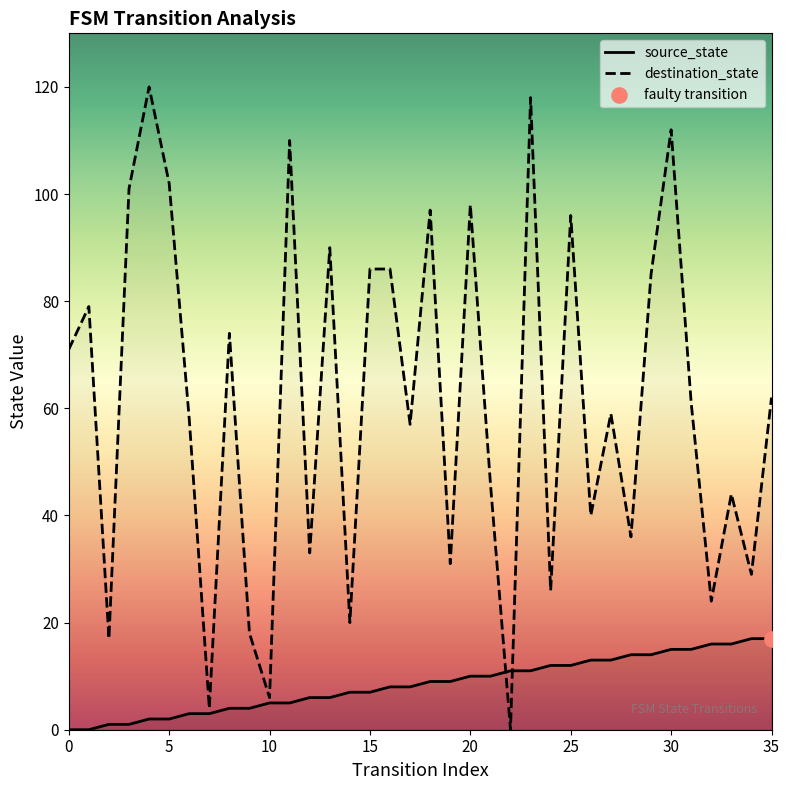

Is the value of destination_state at 14 greater than the value of source_state at 26?

Yes